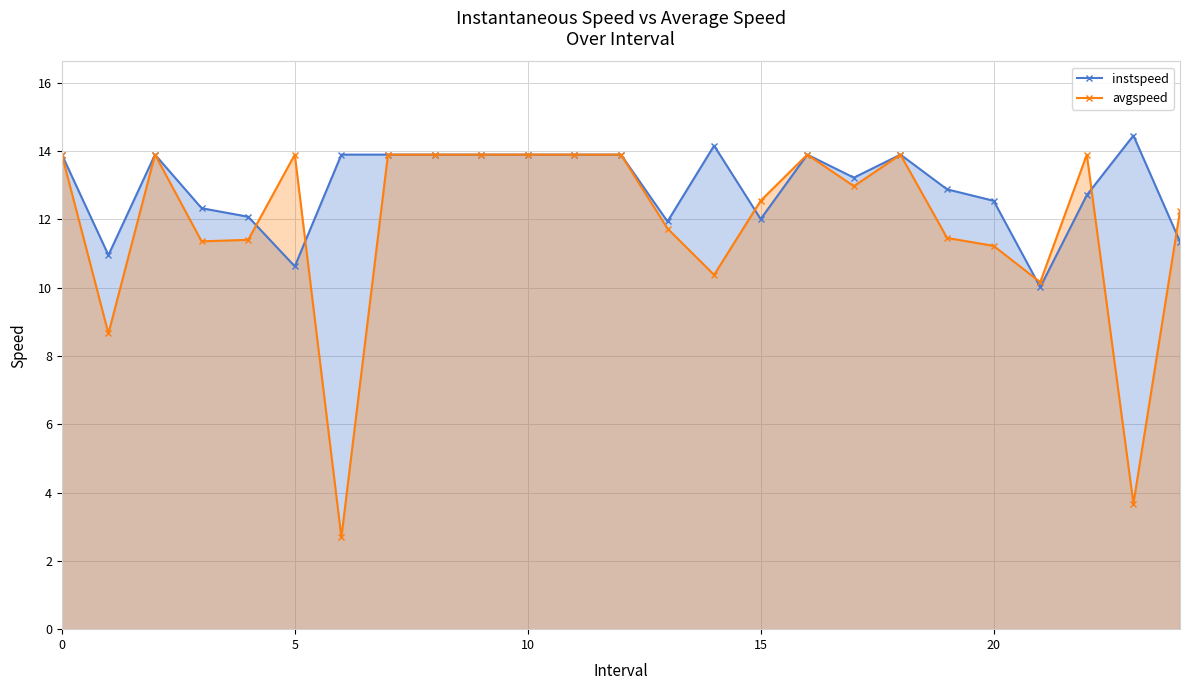

How many lines are shown in the chart?

2